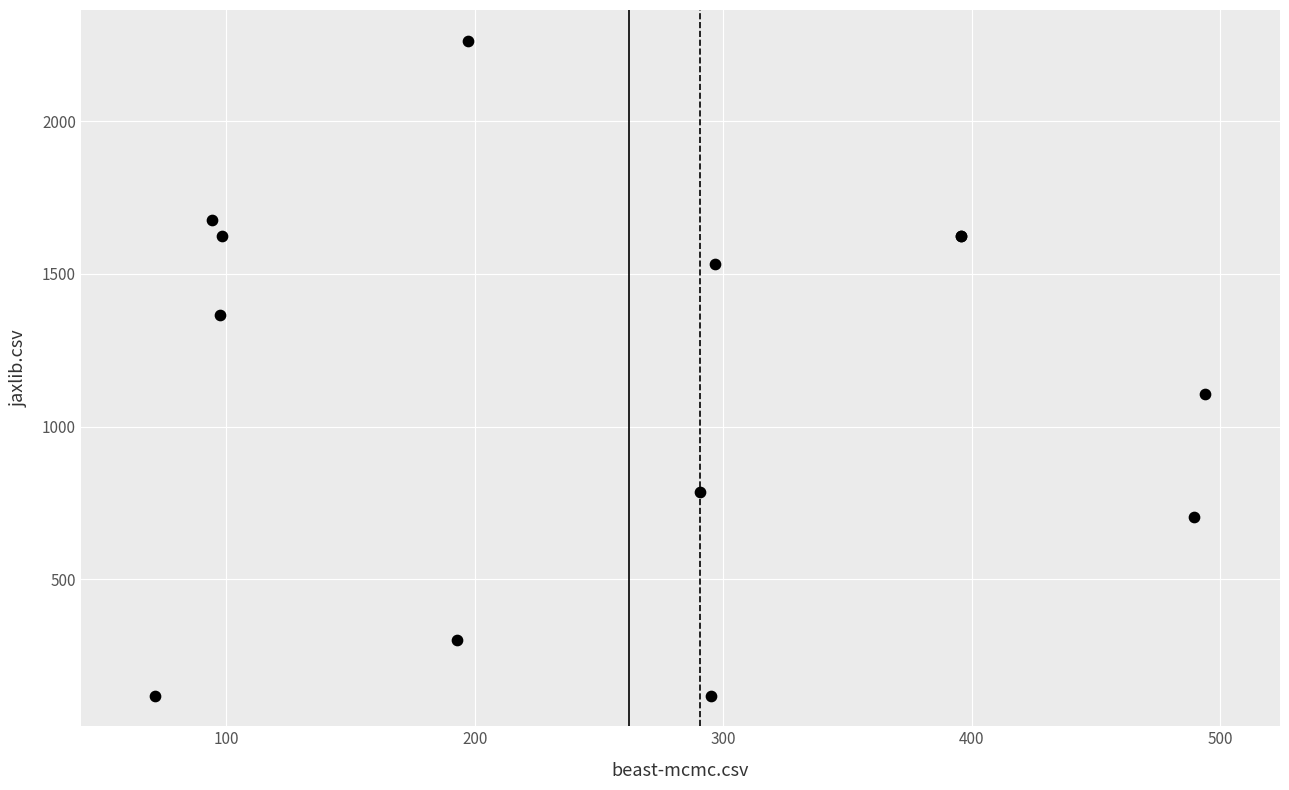

What Y value in the scatter plot is closest to 1191?

1108.0